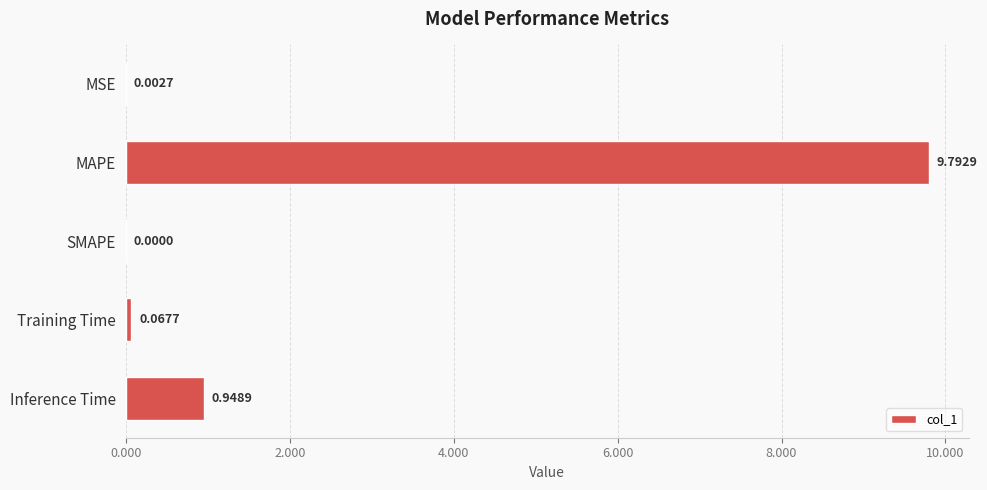

Where is the data nearest to the value 4?

Inference Time